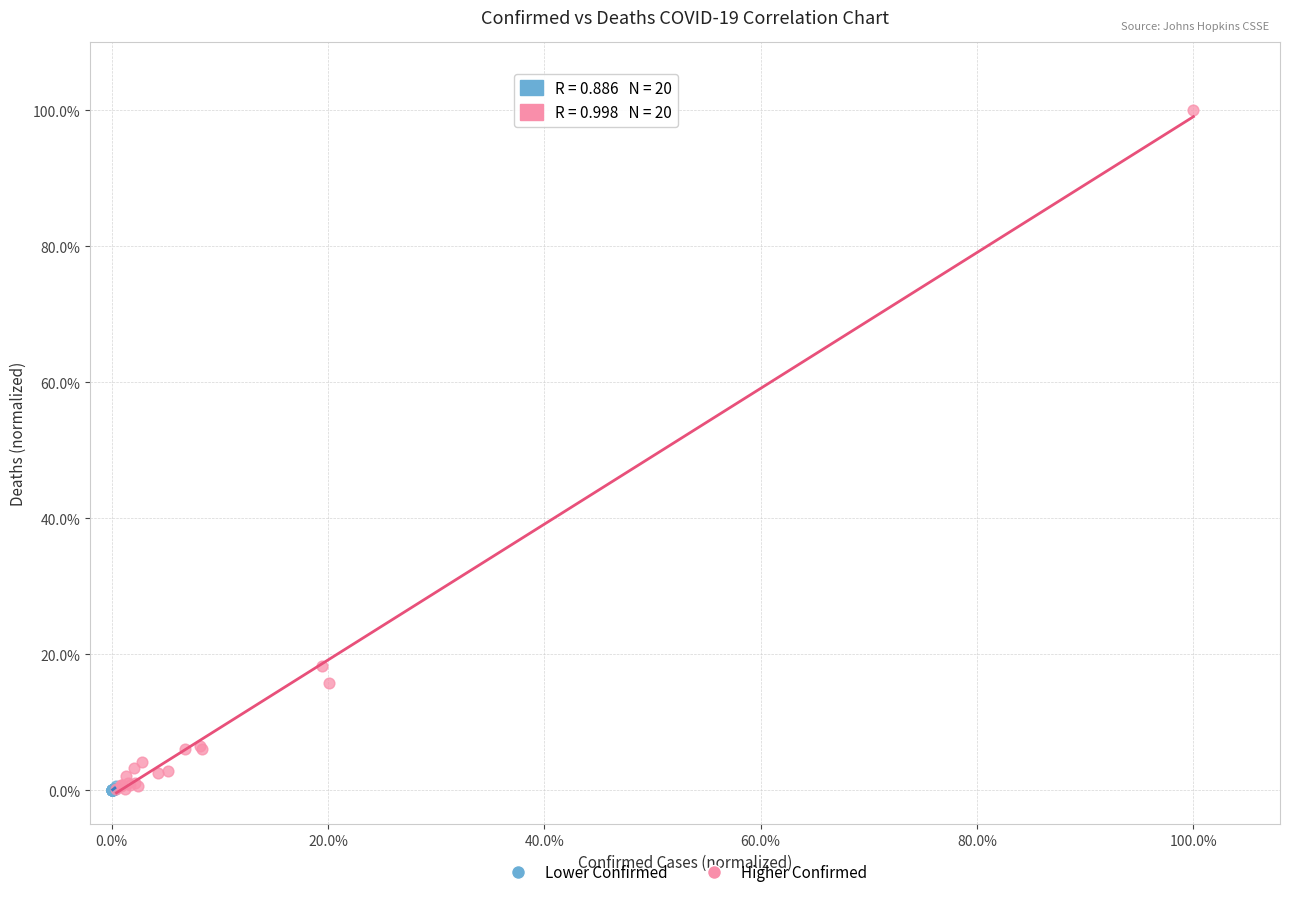

What are all the series names shown in the legend?

Lower Confirmed, Higher Confirmed